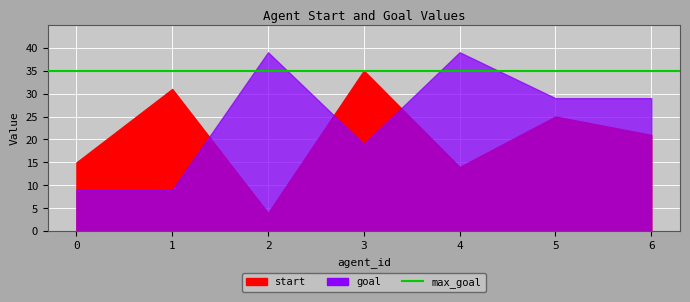

Reading left to right, transcribe all the data shown in this chart.

start: 0=15	1=31	2=4	3=35	4=14	5=25	6=21
goal: 0=9	1=9	2=39	3=19	4=39	5=29	6=29